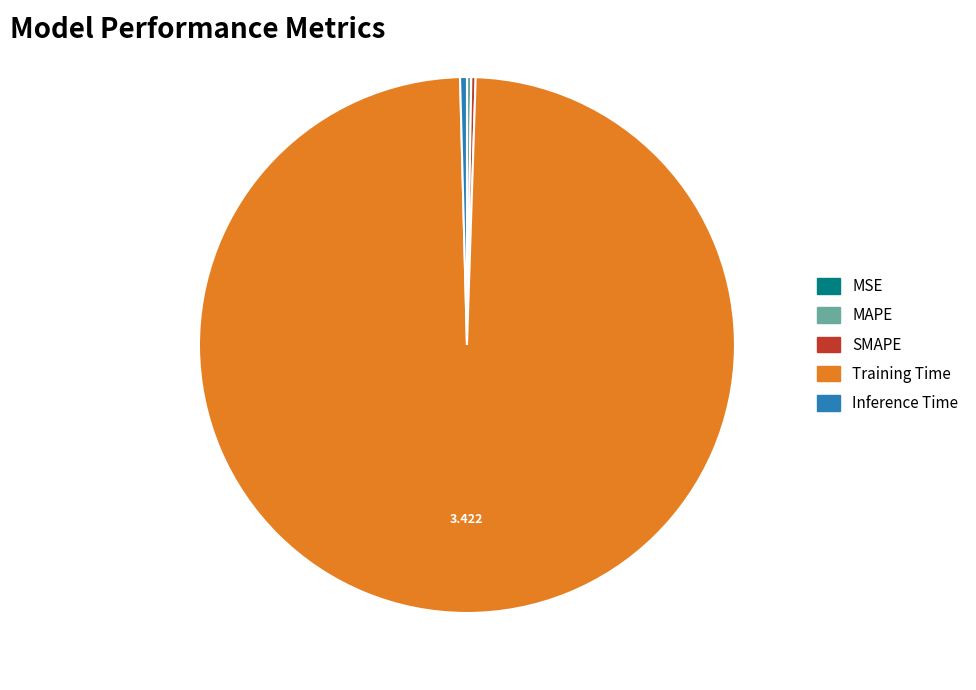

Which slice is the largest?

Training Time